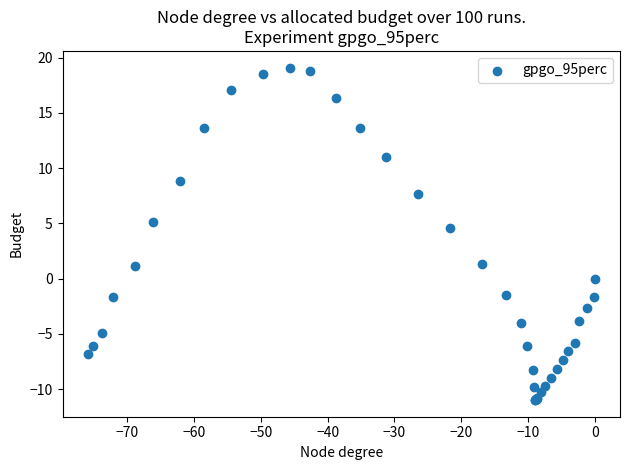

What Y value in the scatter plot is closest to 4?

4.6